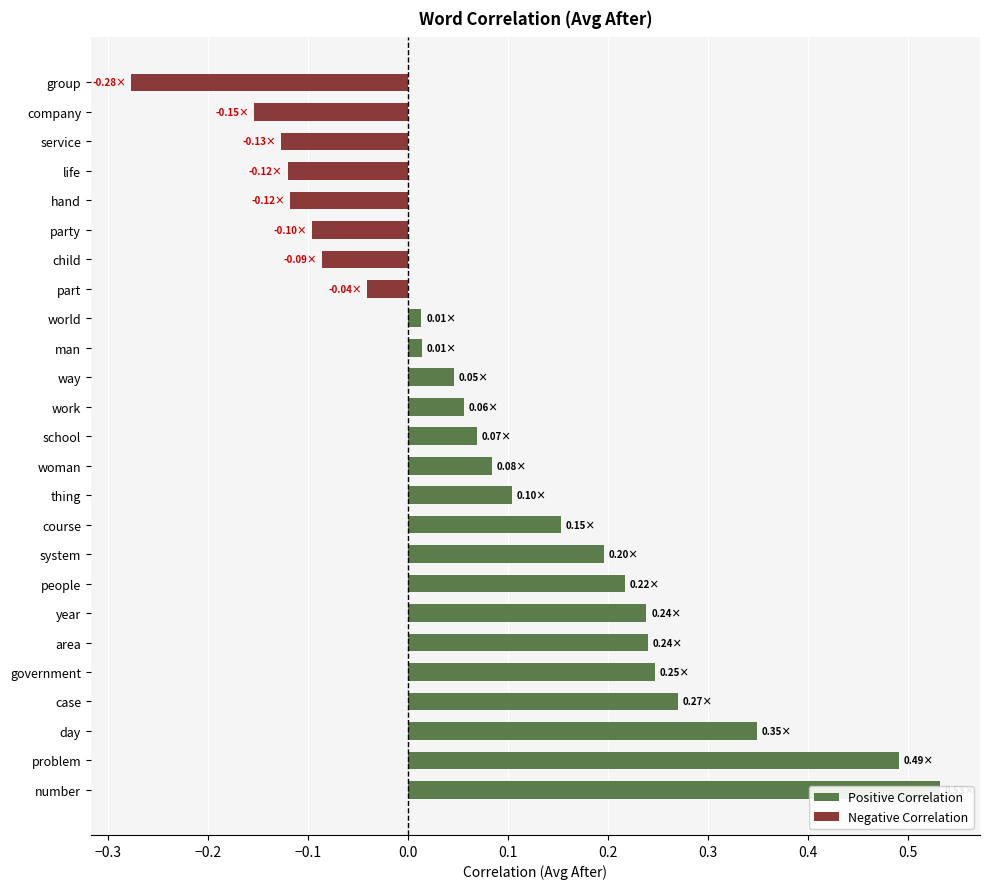

Does the chart contain any negative values?

Yes